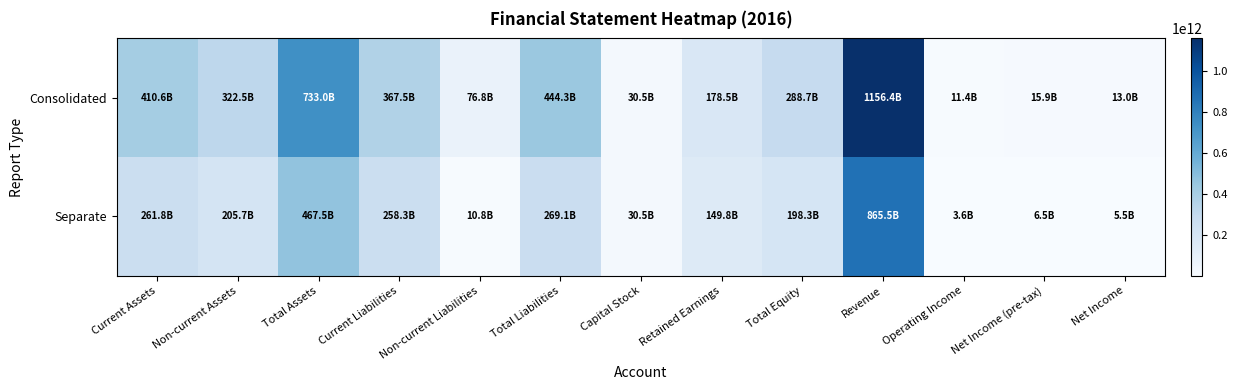

Reading left to right, list all the values displayed in this chart.

Consolidated: Current Assets=410555425185	Non-current Assets=322474889709	Total Assets=733030314894	Current Liabilities=367508580967	Non-current Liabilities=76775018110	Total Liabilities=444283599077	Capital Stock=30450420000	Retained Earnings=178465331655	Total Equity=288746715817	Revenue=1156423644262	Operating Income=11367499786	Net Income (pre-tax)=15855552040	Net Income=13033666396
Separate: Current Assets=261796701791	Non-current Assets=205699104753	Total Assets=467495806544	Current Liabilities=258323674724	Non-current Liabilities=10823133079	Total Liabilities=269146807803	Capital Stock=30450420000	Retained Earnings=149812374821	Total Equity=198348998741	Revenue=865513146697	Operating Income=3582795103	Net Income (pre-tax)=6455210926	Net Income=5467309030